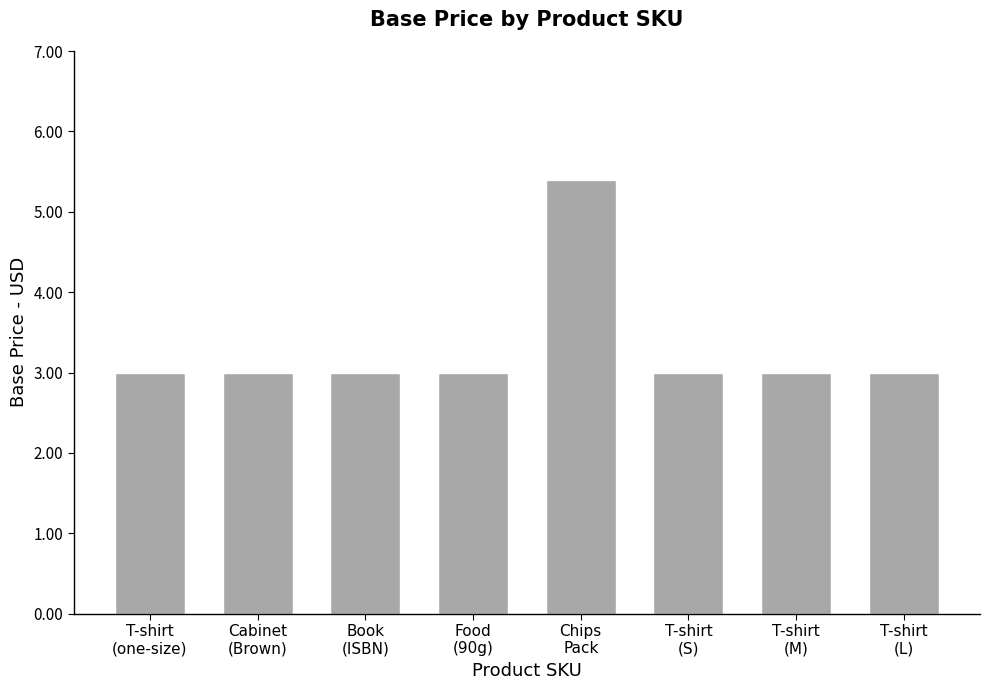

The value at T-shirt
(one-size) is 3.0. True or false?

True